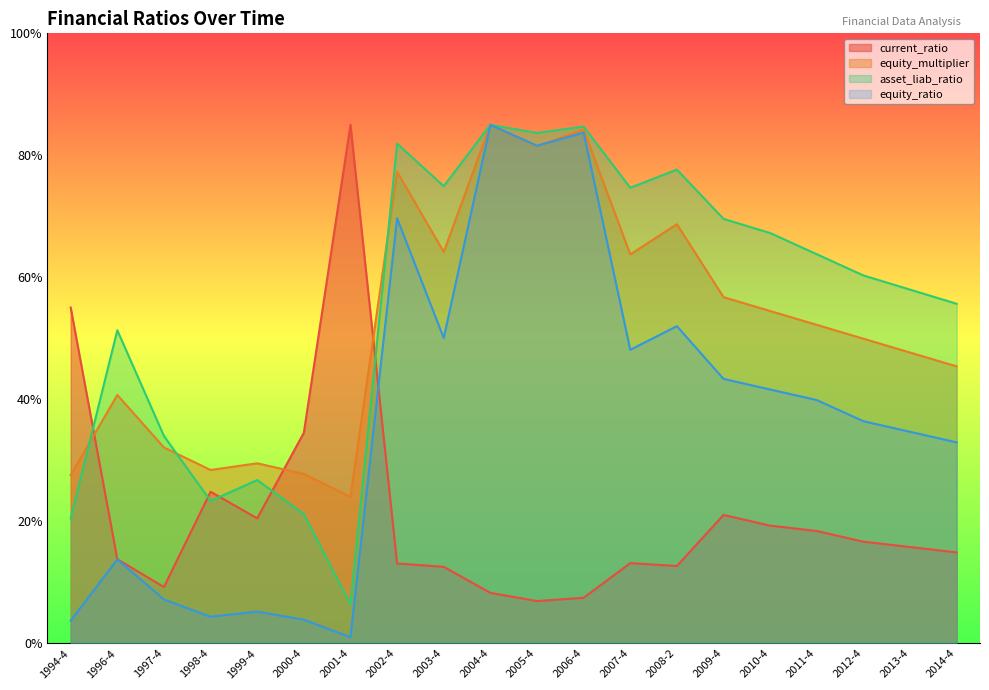

At how many categories does at least one series exceed 17?

20